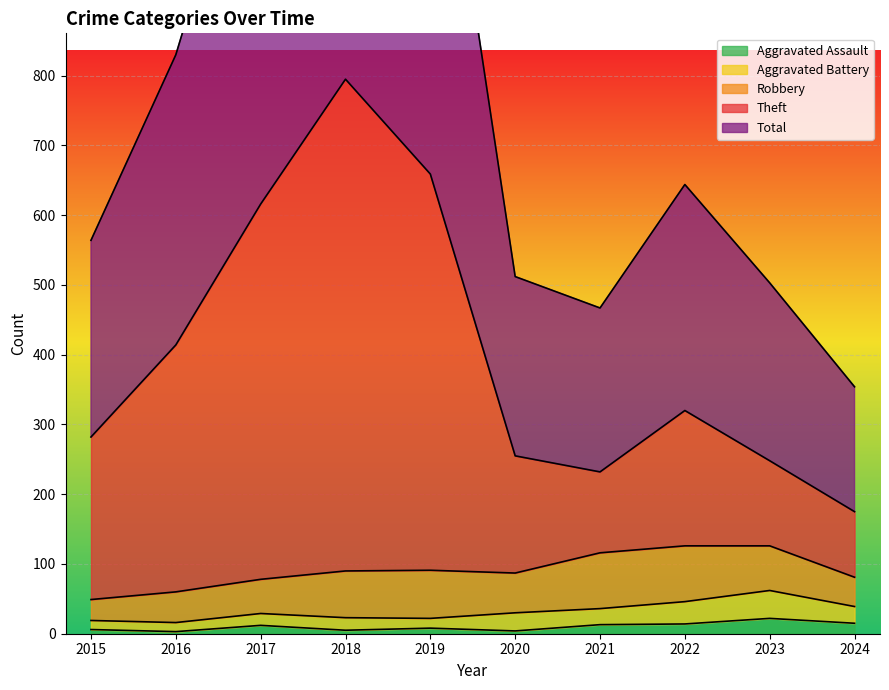

The Aggravated Assault series shows 8 at 2019. True or false?

True